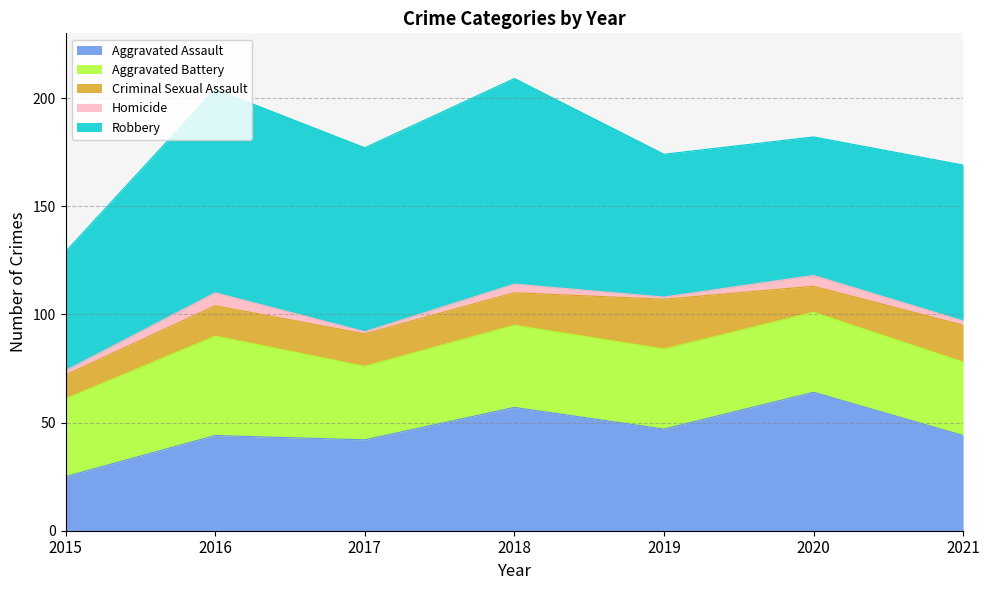

Which series has the largest range (max minus min)?

Robbery